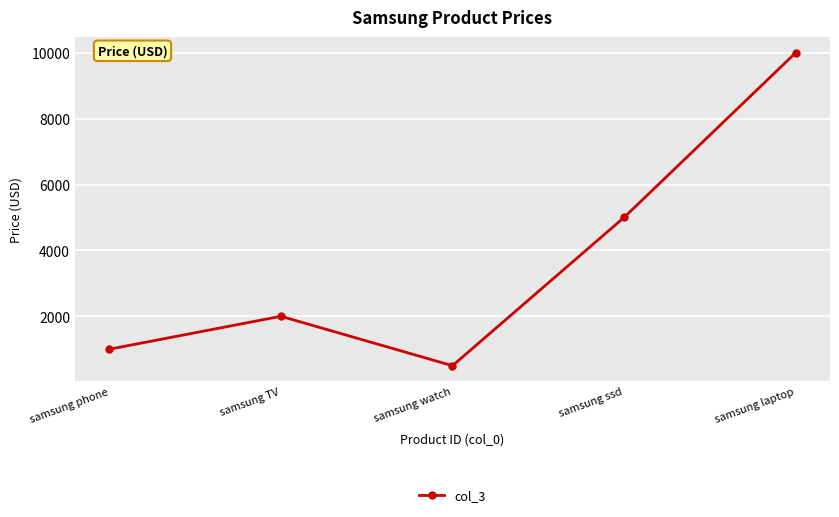

How many lines are shown in the chart?

1